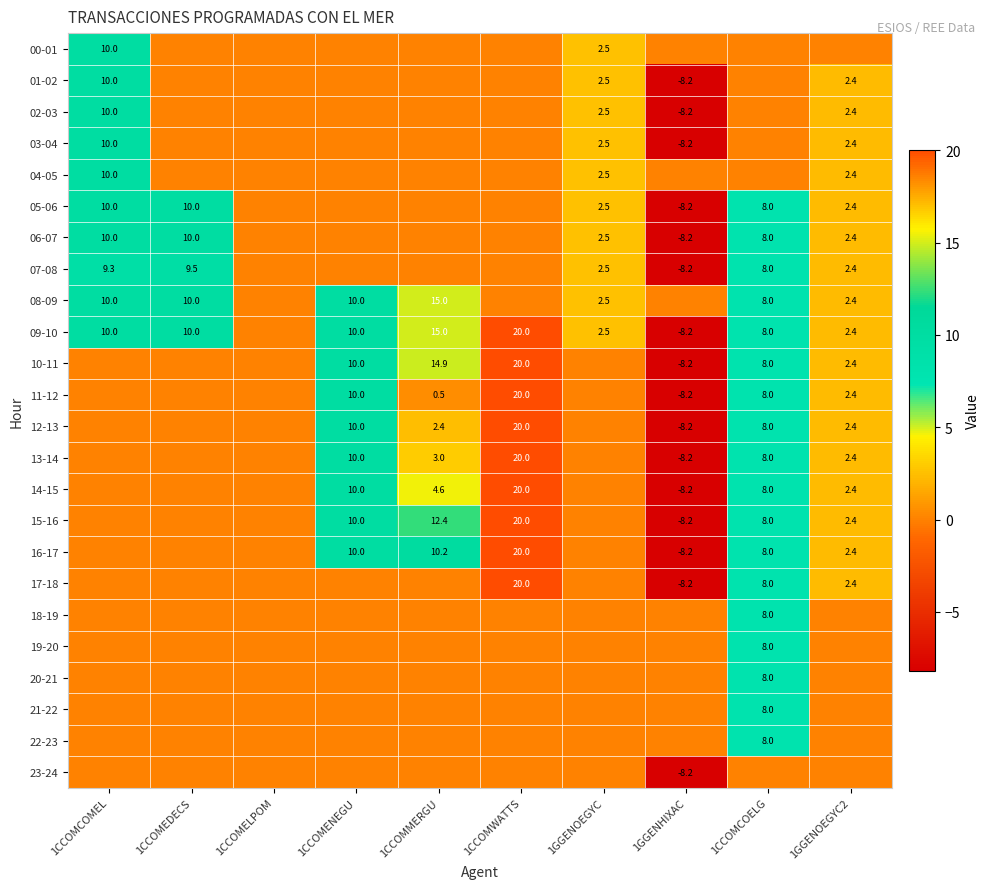

The value of 13-14 at 1GGENOEGYC2 is 2.4. True or false?

True